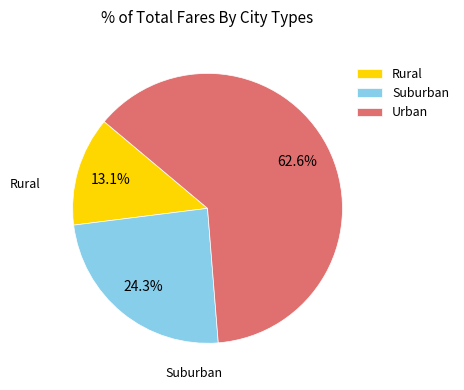

Which category has the smallest portion of the pie?

Rural